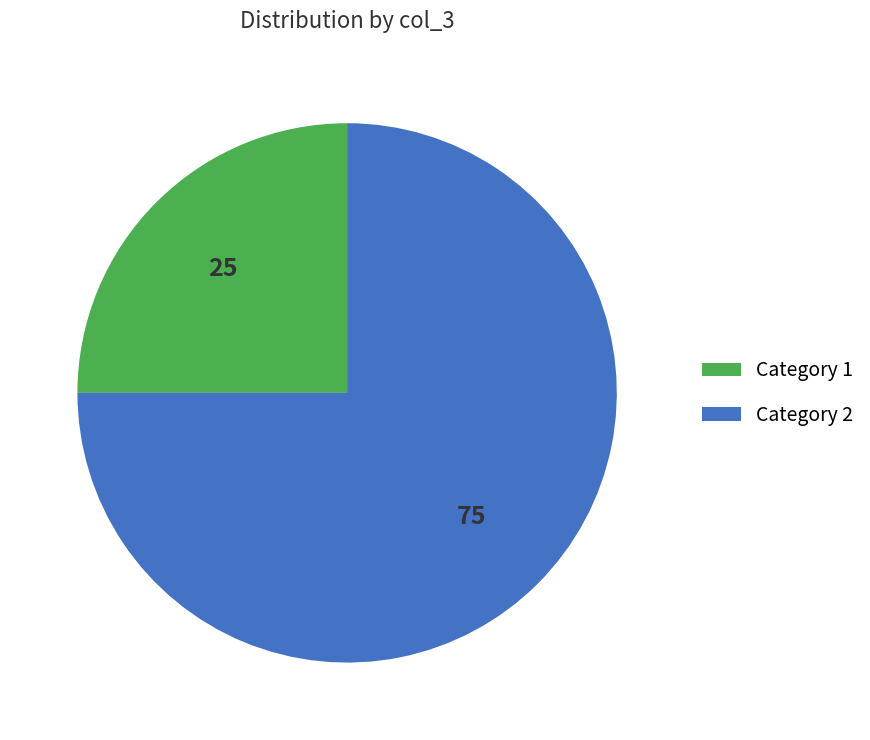

Which category accounts for the majority?

Category 2